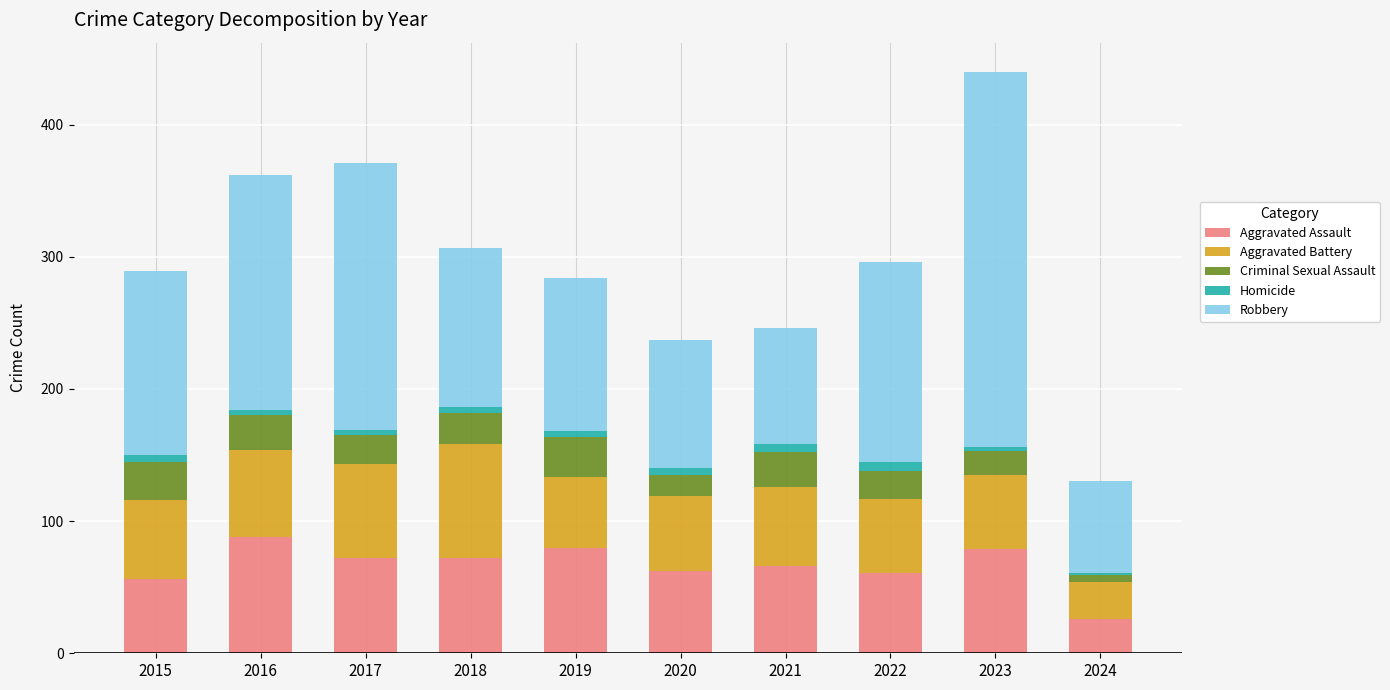

Count the number of data series in this chart.

5